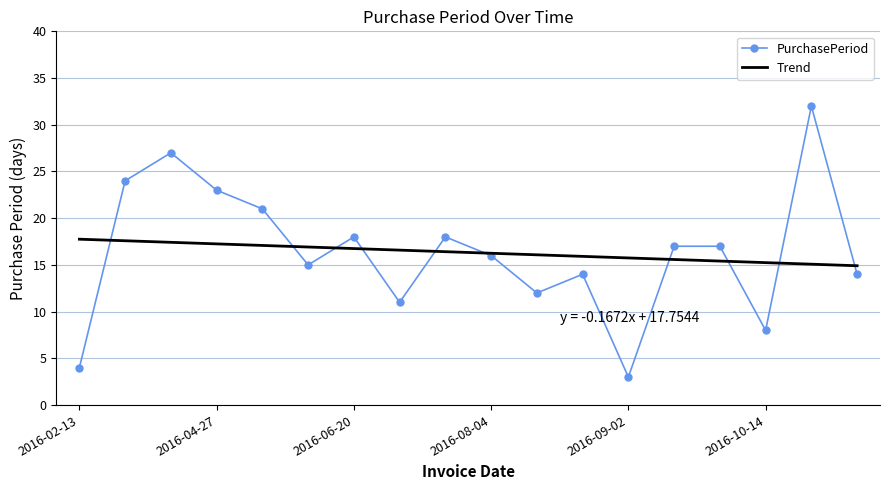

Reading left to right, extract all data points from this chart.

PurchasePeriod: 4.0	24.0	27.0	23.0	21.0	15.0	18.0	11.0	18.0	16.0	12.0	14.0	3.0	17.0	17.0	8.0	32.0	14.0
Trend: 17.8	17.6	17.4	17.3	17.1	16.9	16.8	16.6	16.4	16.2	16.1	15.9	15.7	15.6	15.4	15.2	15.1	14.9